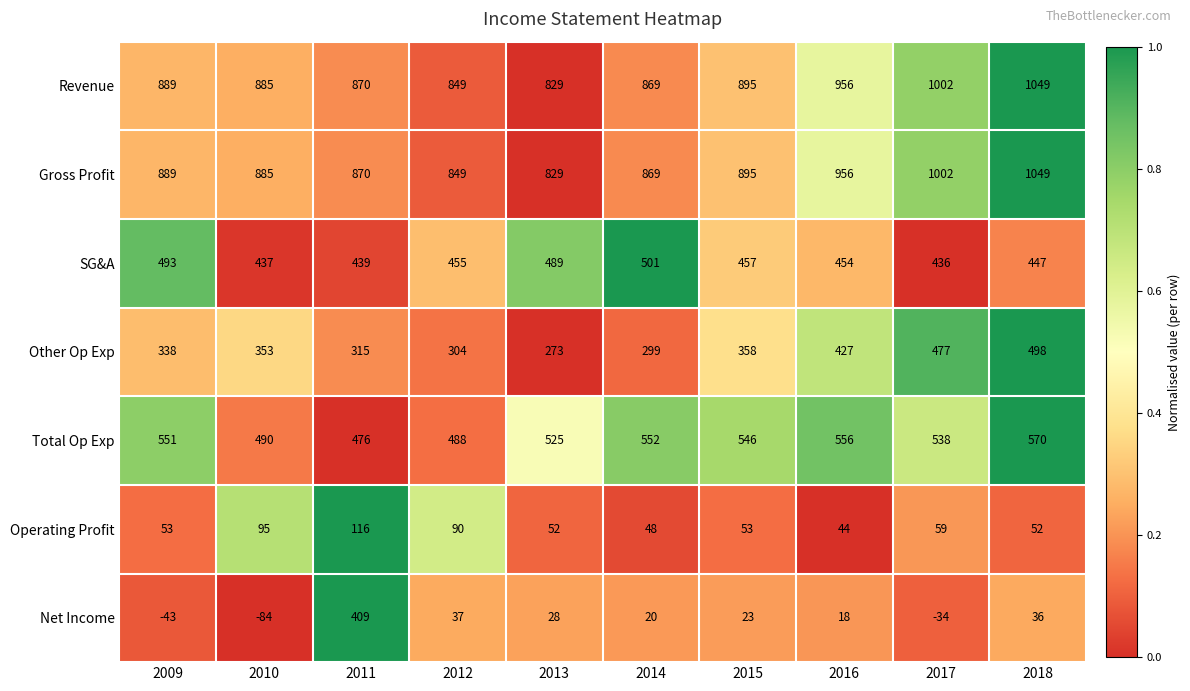

How many positive values does the Net Income series have?

7